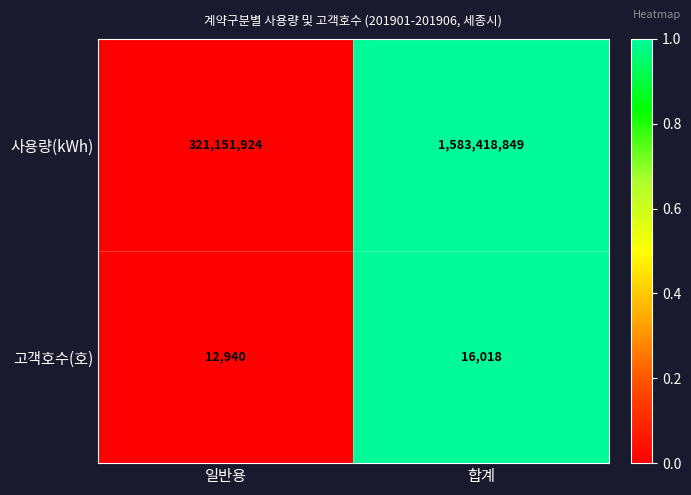

At which label is 고객호수(호) closest to 14479?

일반용